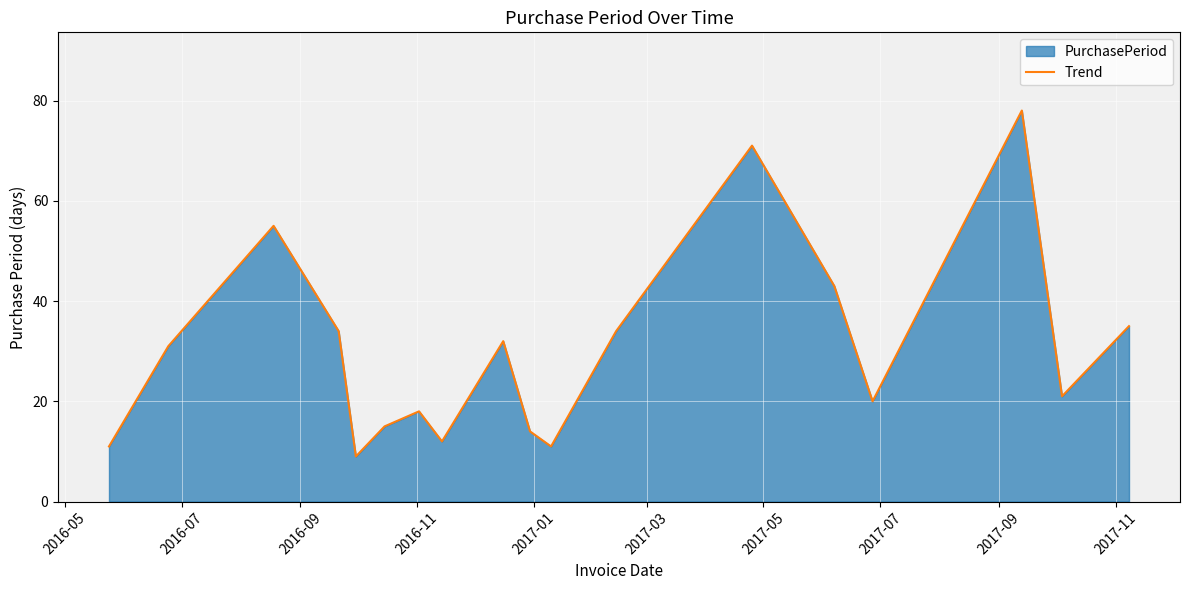

How many interior local peaks (higher than both neighbors) does the data have?

5